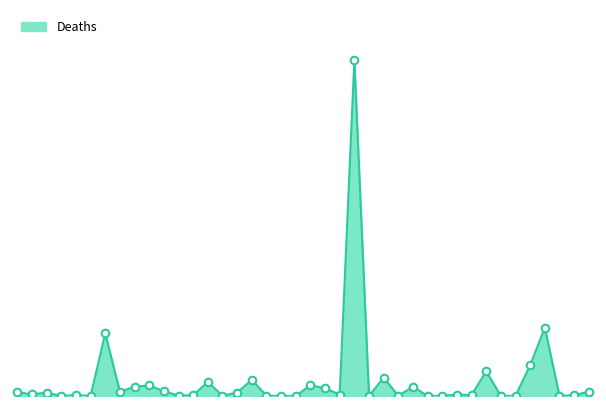

Approximately how many times larger is the value at Belgium compared to Botswana?

12.1